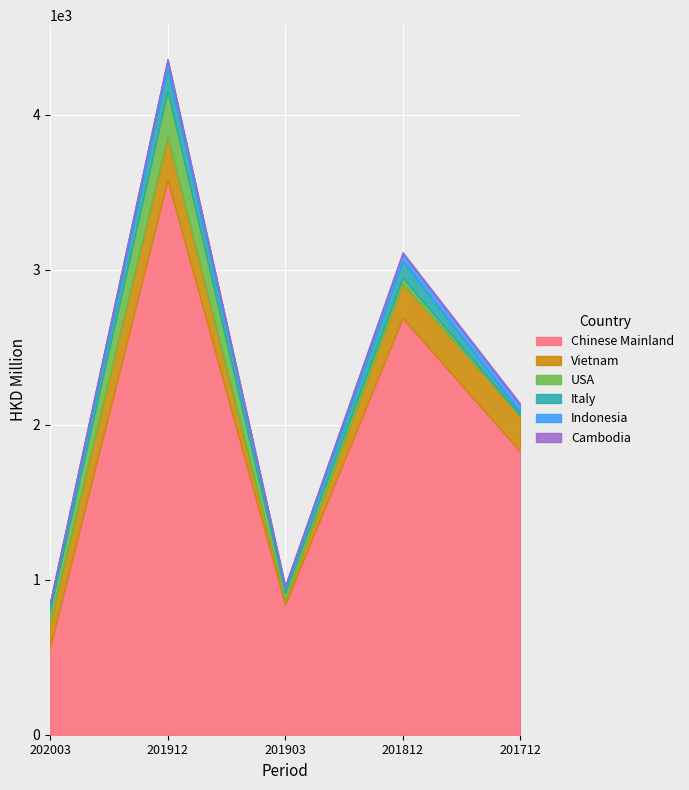

What is the value of the Cambodia point at the 2nd from the left?

5.8